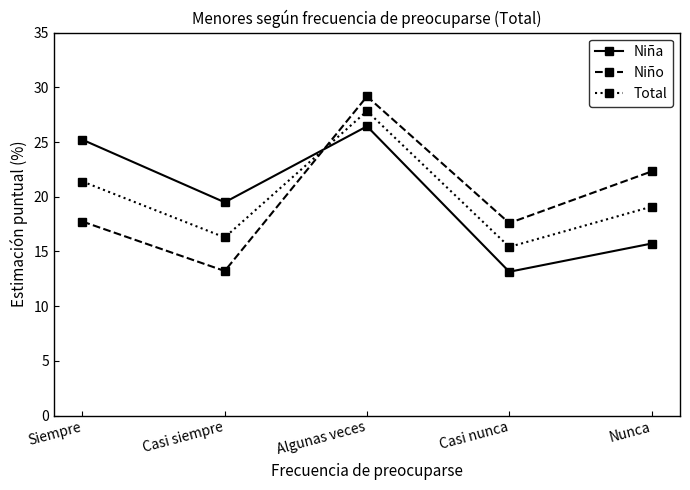

After their last crossing, which series has the higher values: Total or Niño?

Niño